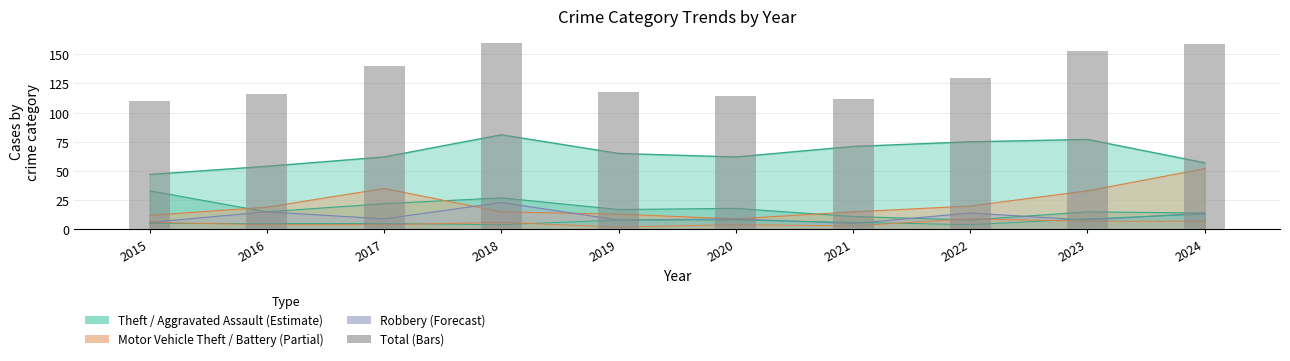

Which label corresponds to the largest value in the chart?

2018